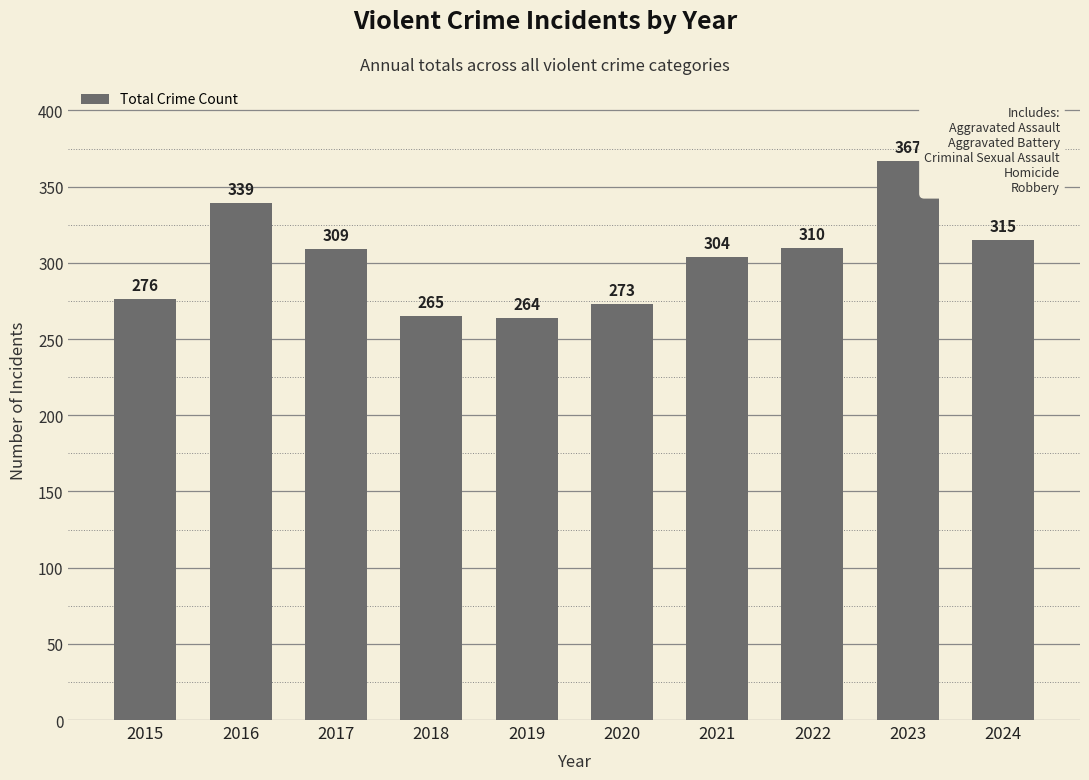

Are the bars grouped side by side (vs. stacked)?

No